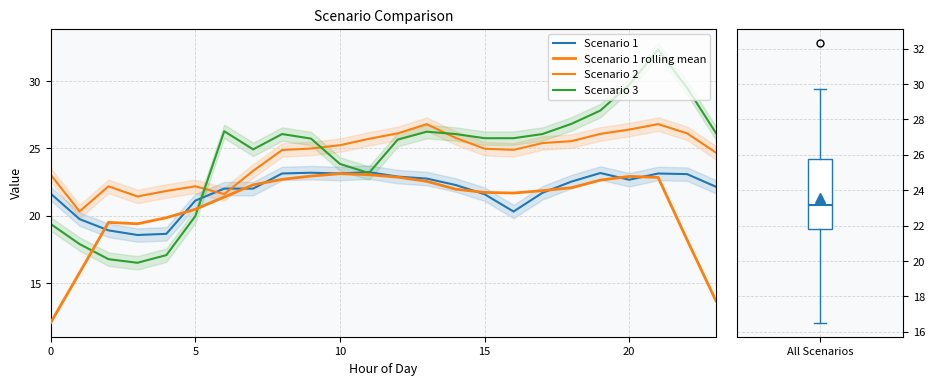

In Scenario 1, how many points are higher than both neighbors (excluding endpoints)?

4